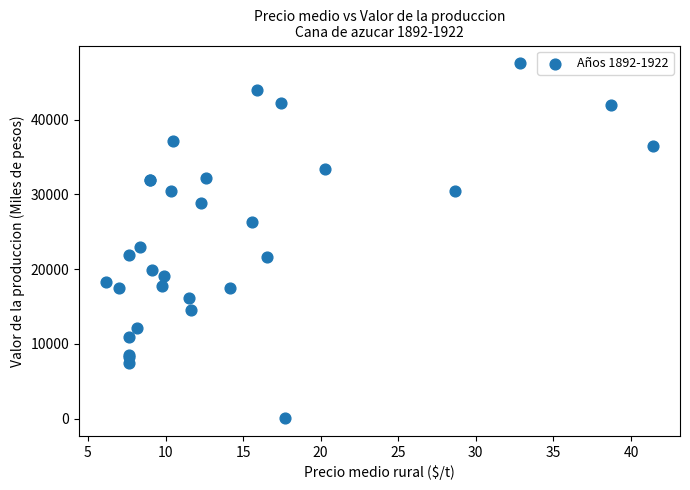

What Y value in the scatter plot is closest to 23808?

22908.3